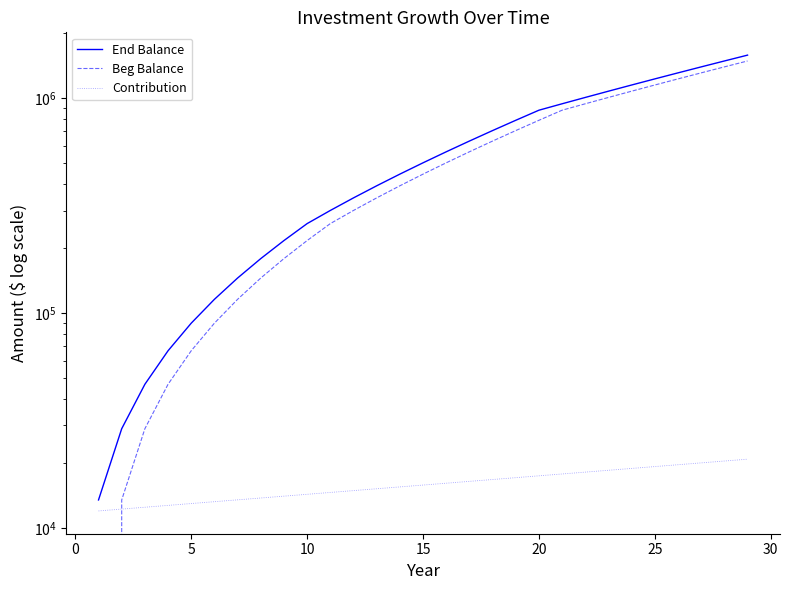

How many data points in Beg Balance are less than 443010?

14